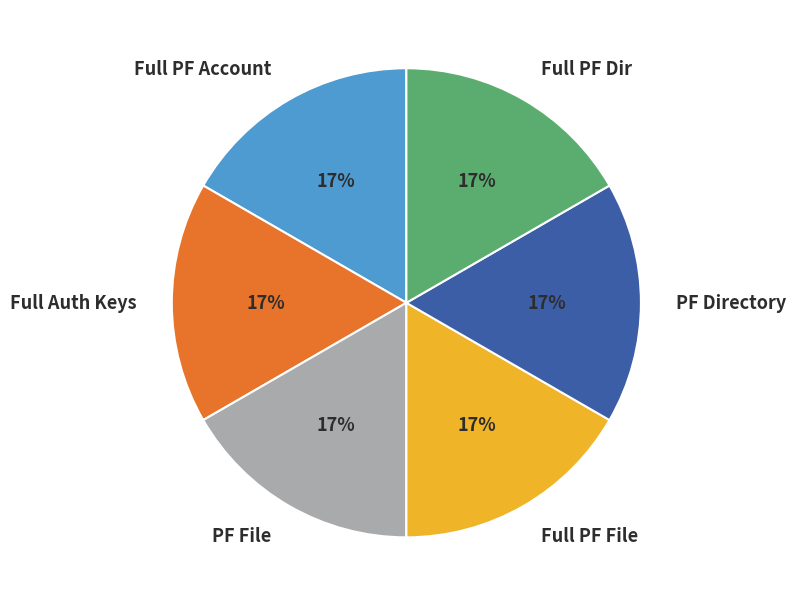

Is there any slice that represents more than half of the pie?

No